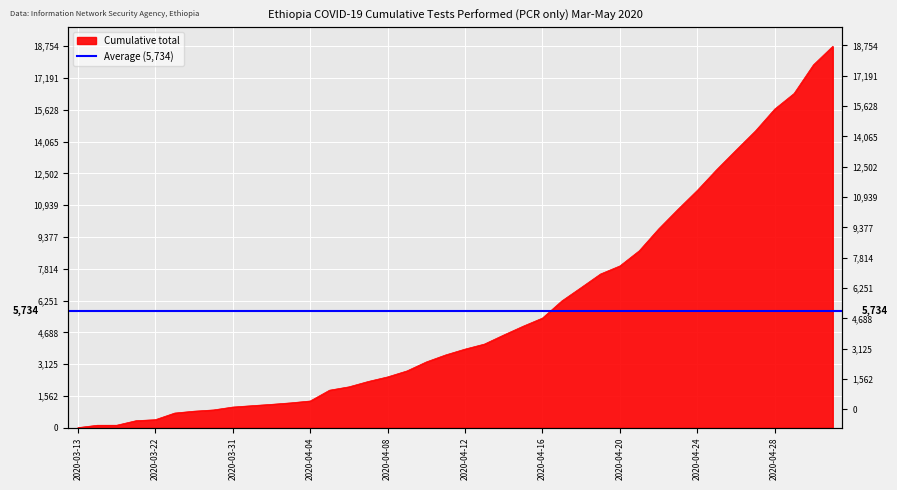

What is the difference between the values at 2020-03-13 and 2020-03-27?

717